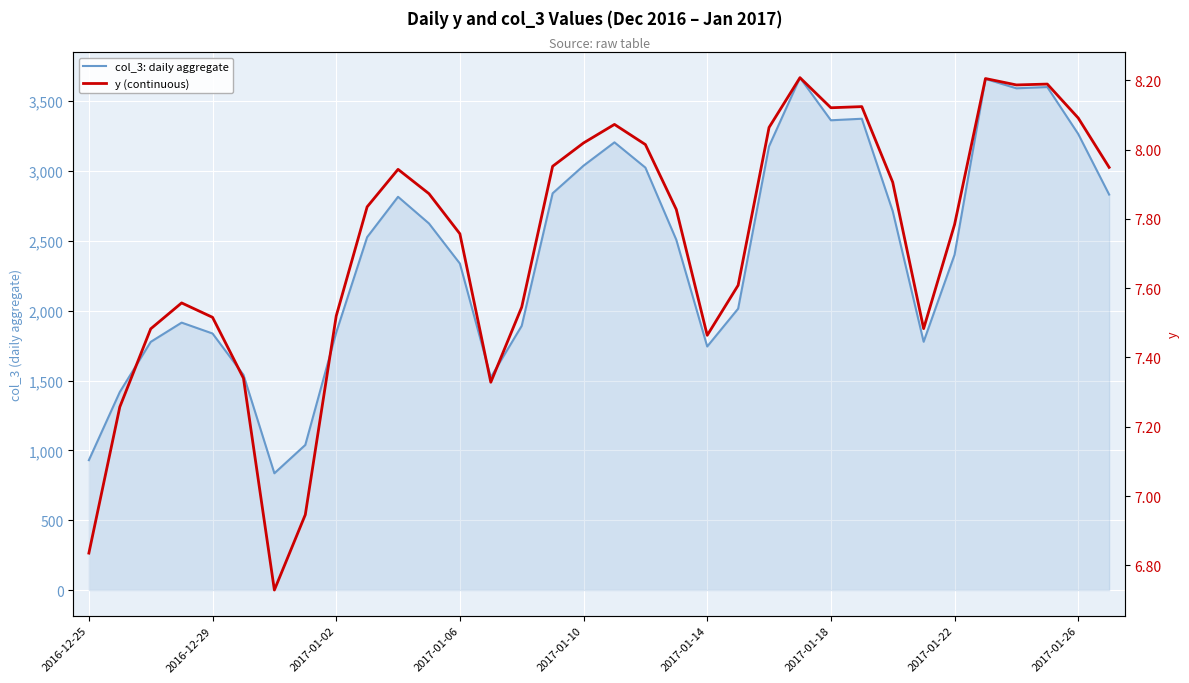

At which category is the sum across all series the highest?

23